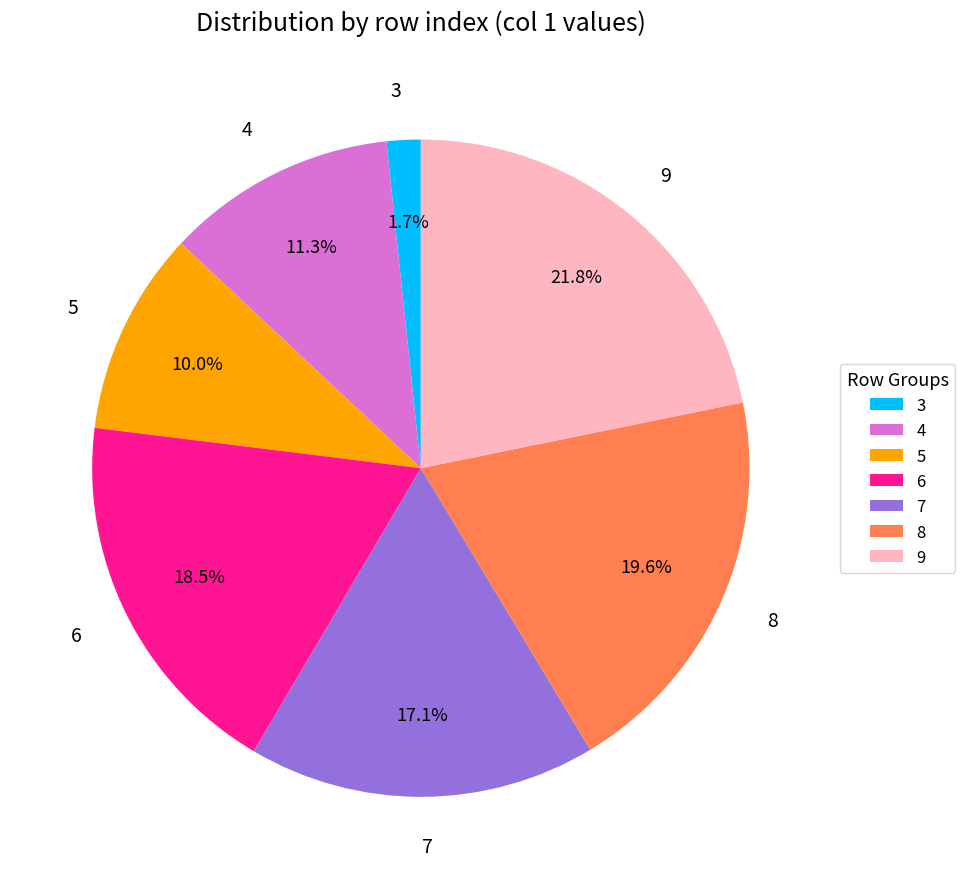

Is there any slice that represents more than half of the pie?

No